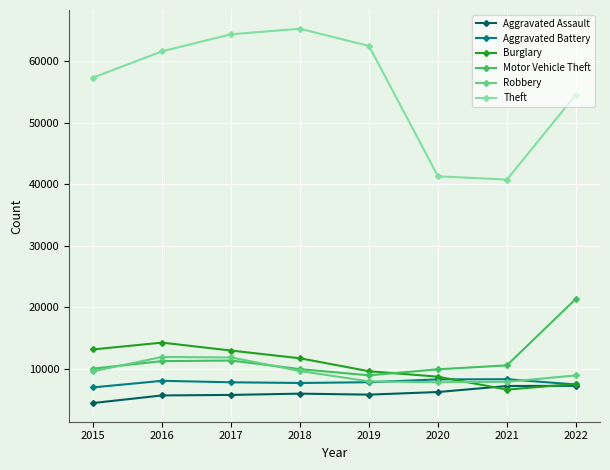

After their last crossing, which series has the higher values: Aggravated Battery or Robbery?

Robbery